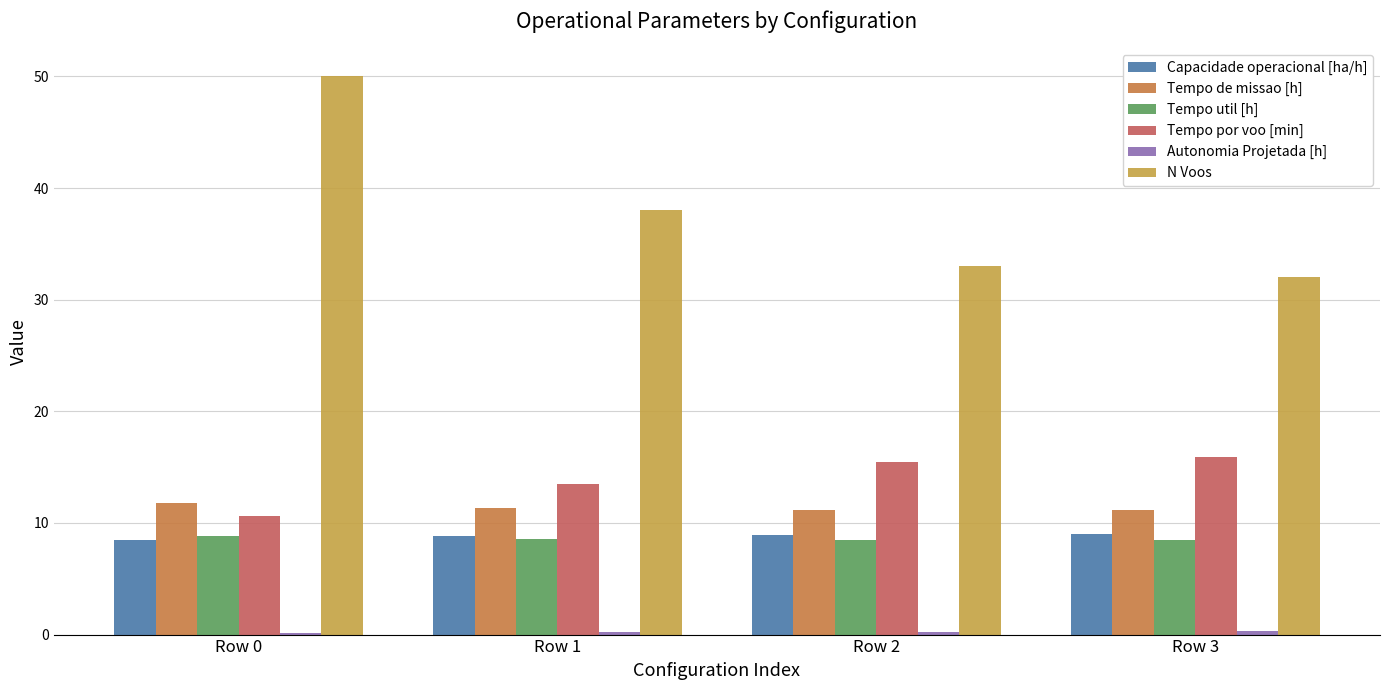

How many groups of bars are there?

4